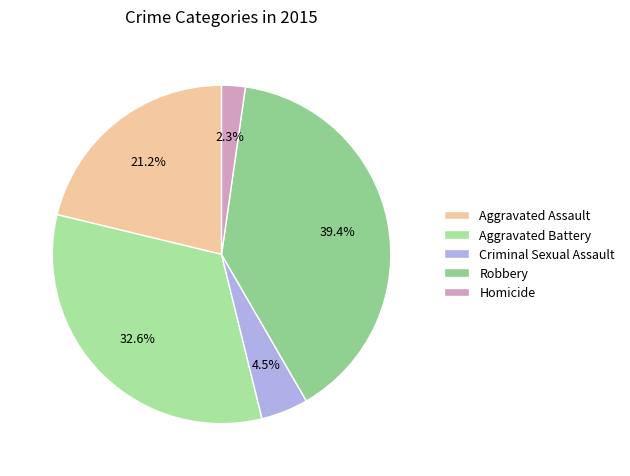

True or false: Criminal Sexual Assault accounts for 5% of the total.

True